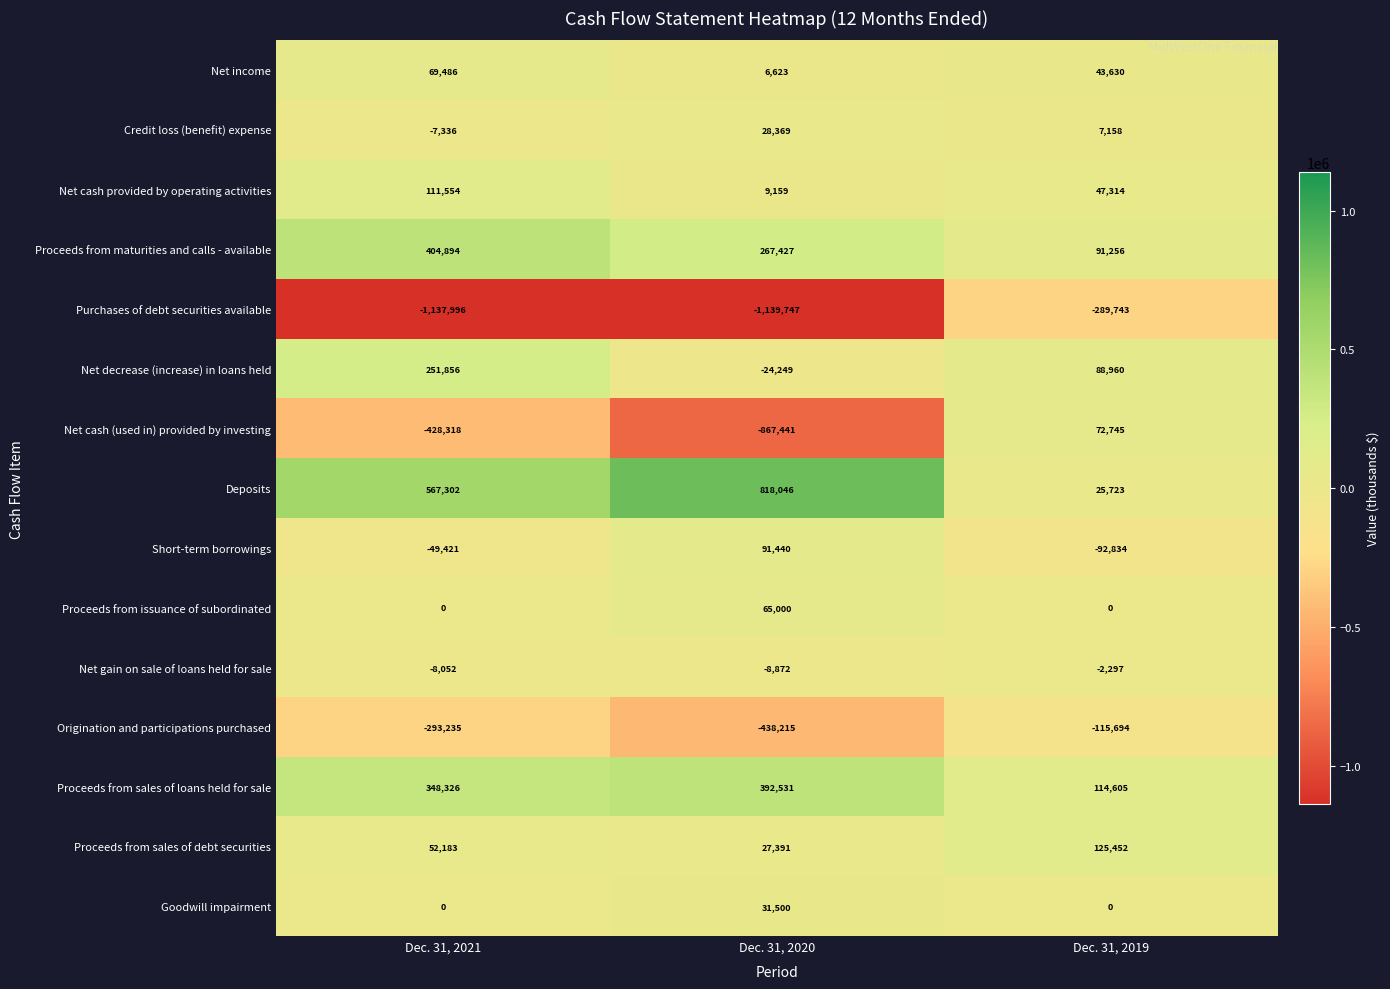

What is the greatest value displayed?

818046